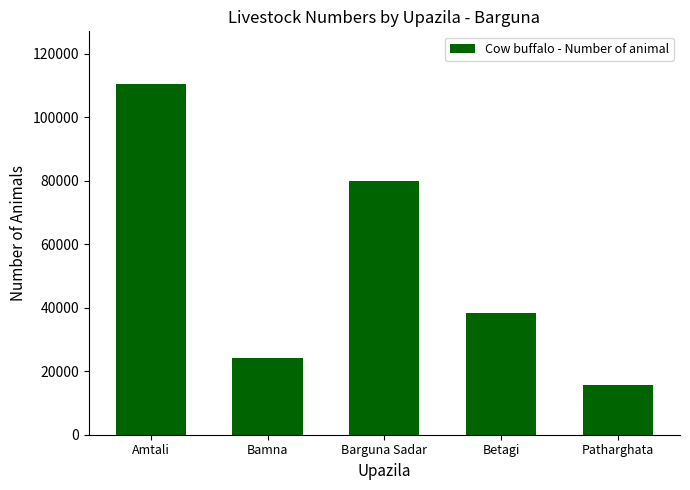

How many values are below 38255?

2